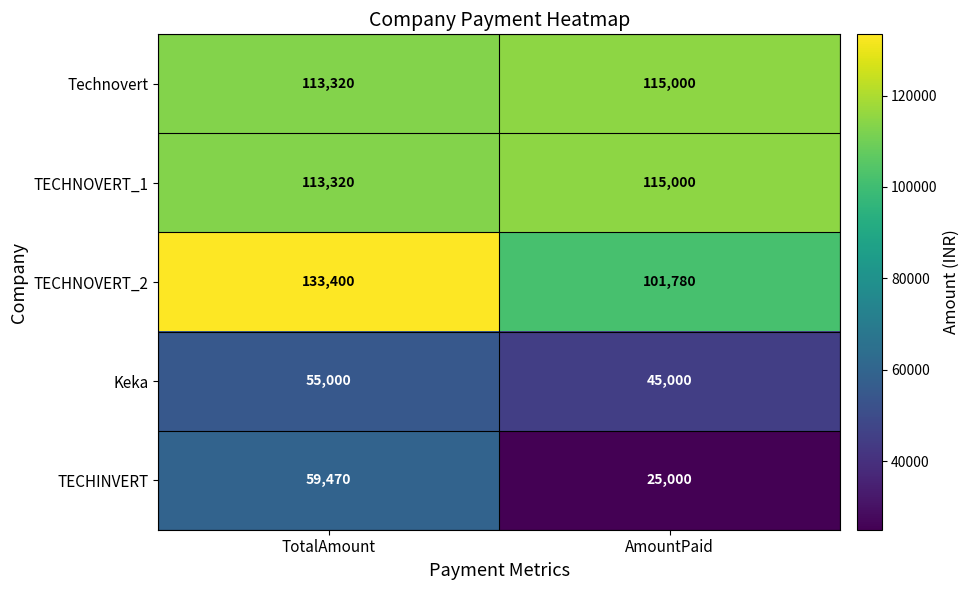

Which series has the largest range (max minus min)?

TECHINVERT